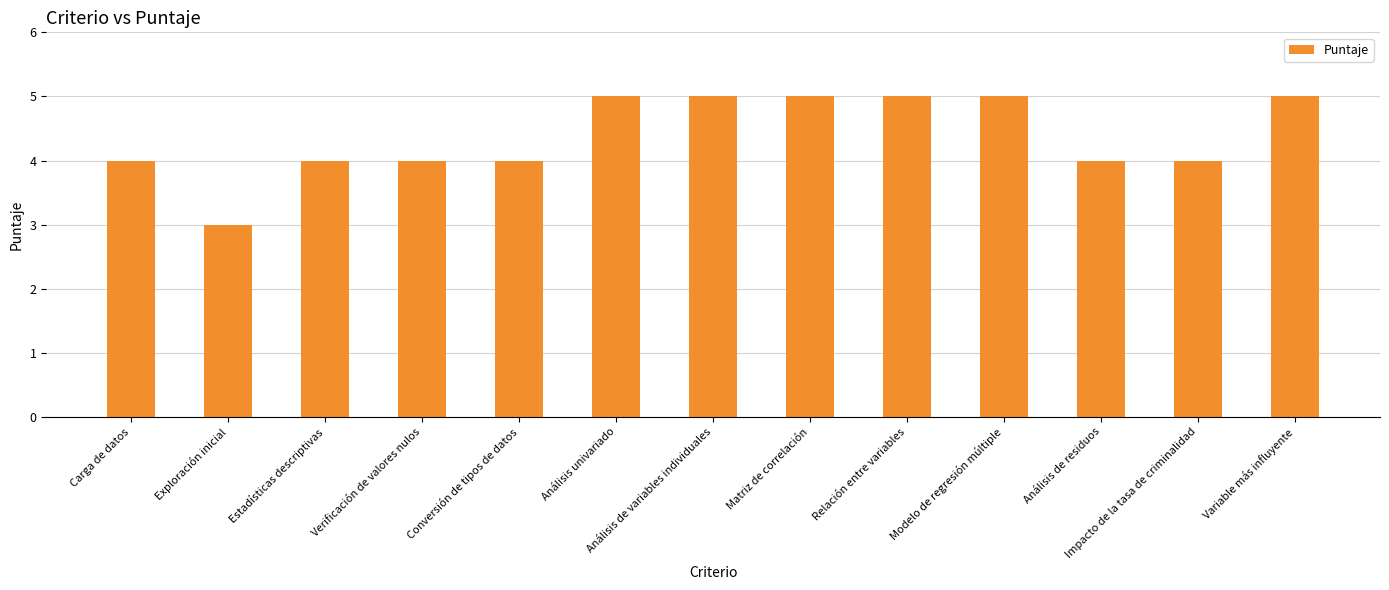

The value at Variable más influyente is 7. True or false?

False